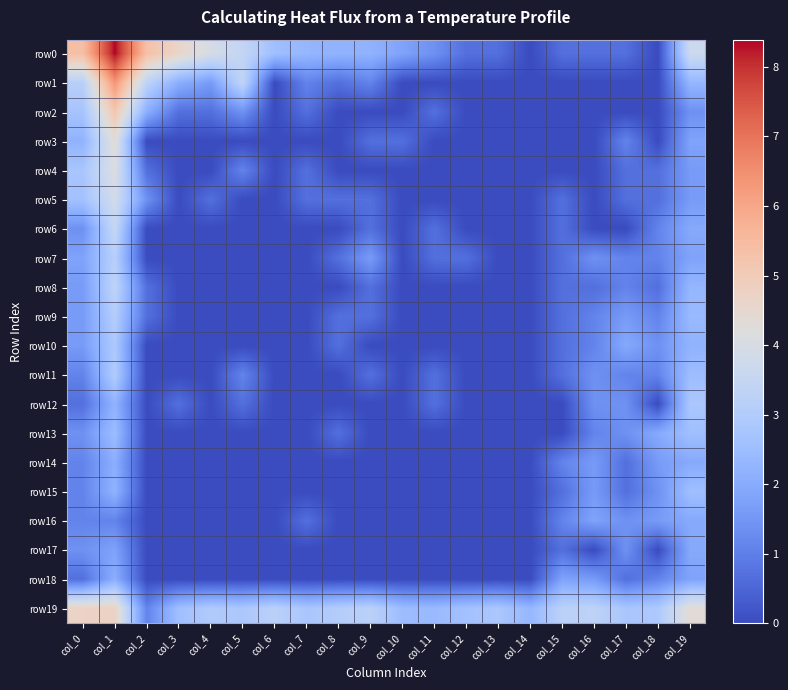

Reading right to left, list all the values displayed in this chart.

row0: col_19=3.7	col_18=0.0	col_17=0.7	col_16=0.7	col_15=0.7	col_14=0.0	col_13=0.7	col_12=0.7	col_11=1.4	col_10=1.8	col_9=2.2	col_8=2.2	col_7=2.3	col_6=2.6	col_5=3.4	col_4=4.0	col_3=4.6	col_2=5.3	col_1=8.4	col_0=5.4
row1: col_19=2.3	col_18=0.0	col_17=0.0	col_16=0.0	col_15=0.0	col_14=0.0	col_13=0.0	col_12=0.0	col_11=0.0	col_10=0.0	col_9=1.1	col_8=0.7	col_7=1.1	col_6=0.0	col_5=3.4	col_4=1.6	col_3=2.1	col_2=3.3	col_1=6.4	col_0=3.1
row2: col_19=1.4	col_18=0.0	col_17=0.0	col_16=0.0	col_15=0.0	col_14=0.0	col_13=0.0	col_12=0.0	col_11=0.7	col_10=0.0	col_9=0.0	col_8=0.0	col_7=0.7	col_6=0.0	col_5=1.4	col_4=0.7	col_3=0.7	col_2=2.1	col_1=5.1	col_0=2.7
row3: col_19=1.8	col_18=0.0	col_17=1.1	col_16=0.0	col_15=0.0	col_14=0.0	col_13=0.0	col_12=0.0	col_11=0.0	col_10=0.7	col_9=0.7	col_8=0.0	col_7=0.0	col_6=0.0	col_5=0.0	col_4=0.0	col_3=0.0	col_2=0.0	col_1=4.3	col_0=2.2
row4: col_19=1.6	col_18=0.7	col_17=0.7	col_16=0.0	col_15=0.0	col_14=0.0	col_13=0.0	col_12=0.0	col_11=0.0	col_10=0.0	col_9=0.0	col_8=0.0	col_7=0.7	col_6=0.0	col_5=1.1	col_4=0.0	col_3=0.0	col_2=0.7	col_1=4.1	col_0=2.8
row5: col_19=1.6	col_18=0.7	col_17=0.7	col_16=0.0	col_15=0.7	col_14=0.0	col_13=0.0	col_12=0.0	col_11=0.0	col_10=0.0	col_9=0.7	col_8=0.7	col_7=0.7	col_6=0.0	col_5=0.0	col_4=0.7	col_3=0.0	col_2=1.4	col_1=3.9	col_0=2.6
row6: col_19=1.9	col_18=1.1	col_17=0.0	col_16=0.0	col_15=0.7	col_14=0.0	col_13=0.0	col_12=0.0	col_11=0.7	col_10=0.0	col_9=0.7	col_8=0.0	col_7=0.0	col_6=0.0	col_5=0.0	col_4=0.0	col_3=0.0	col_2=0.0	col_1=3.5	col_0=1.4
row7: col_19=1.8	col_18=1.1	col_17=1.1	col_16=1.4	col_15=0.7	col_14=0.0	col_13=0.0	col_12=0.7	col_11=0.7	col_10=0.0	col_9=1.6	col_8=0.7	col_7=0.0	col_6=0.0	col_5=0.0	col_4=0.0	col_3=0.0	col_2=0.0	col_1=3.1	col_0=1.8
row8: col_19=2.3	col_18=0.7	col_17=1.1	col_16=0.7	col_15=0.7	col_14=0.0	col_13=0.0	col_12=0.0	col_11=0.0	col_10=0.0	col_9=0.7	col_8=0.0	col_7=0.0	col_6=0.0	col_5=0.0	col_4=0.0	col_3=0.0	col_2=0.7	col_1=3.3	col_0=1.6
row9: col_19=2.4	col_18=1.1	col_17=1.6	col_16=1.1	col_15=0.7	col_14=0.0	col_13=0.0	col_12=0.0	col_11=0.0	col_10=0.0	col_9=0.7	col_8=0.7	col_7=0.0	col_6=0.0	col_5=0.0	col_4=0.0	col_3=0.0	col_2=0.7	col_1=3.0	col_0=1.6
row10: col_19=2.2	col_18=1.4	col_17=1.9	col_16=1.1	col_15=0.7	col_14=0.0	col_13=0.0	col_12=0.0	col_11=0.0	col_10=0.0	col_9=0.0	col_8=0.7	col_7=0.0	col_6=0.0	col_5=0.0	col_4=0.0	col_3=0.0	col_2=0.0	col_1=2.9	col_0=1.6
row11: col_19=2.5	col_18=1.1	col_17=1.1	col_16=1.4	col_15=0.7	col_14=0.0	col_13=0.0	col_12=0.0	col_11=0.7	col_10=0.0	col_9=0.7	col_8=0.0	col_7=0.0	col_6=0.0	col_5=1.1	col_4=0.0	col_3=0.0	col_2=0.0	col_1=3.0	col_0=1.1
row12: col_19=2.8	col_18=0.0	col_17=1.4	col_16=1.4	col_15=0.0	col_14=0.0	col_13=0.0	col_12=0.0	col_11=0.7	col_10=0.0	col_9=0.0	col_8=0.0	col_7=0.0	col_6=0.0	col_5=0.7	col_4=0.0	col_3=0.7	col_2=0.0	col_1=2.2	col_0=0.7
row13: col_19=2.6	col_18=1.9	col_17=1.4	col_16=1.1	col_15=0.0	col_14=0.0	col_13=0.0	col_12=0.0	col_11=0.0	col_10=0.0	col_9=0.0	col_8=0.7	col_7=0.0	col_6=0.0	col_5=0.0	col_4=0.0	col_3=0.0	col_2=0.0	col_1=2.5	col_0=1.4
row14: col_19=1.9	col_18=1.6	col_17=0.7	col_16=1.6	col_15=1.1	col_14=0.0	col_13=0.0	col_12=0.0	col_11=0.0	col_10=0.0	col_9=0.0	col_8=0.0	col_7=0.0	col_6=0.0	col_5=0.0	col_4=0.0	col_3=0.0	col_2=0.0	col_1=2.1	col_0=1.1
row15: col_19=2.6	col_18=1.4	col_17=0.7	col_16=1.6	col_15=0.7	col_14=0.0	col_13=0.0	col_12=0.0	col_11=0.0	col_10=0.0	col_9=0.0	col_8=0.0	col_7=0.0	col_6=0.0	col_5=0.0	col_4=0.0	col_3=0.0	col_2=0.0	col_1=2.2	col_0=1.1
row16: col_19=1.9	col_18=1.6	col_17=1.4	col_16=1.8	col_15=1.1	col_14=0.0	col_13=0.0	col_12=0.0	col_11=0.0	col_10=0.0	col_9=0.0	col_8=0.0	col_7=0.7	col_6=0.0	col_5=0.0	col_4=0.0	col_3=0.0	col_2=0.0	col_1=1.1	col_0=1.1
row17: col_19=1.9	col_18=0.0	col_17=1.4	col_16=0.0	col_15=0.7	col_14=0.0	col_13=0.0	col_12=0.0	col_11=0.0	col_10=0.0	col_9=0.0	col_8=0.0	col_7=0.0	col_6=0.0	col_5=0.0	col_4=0.0	col_3=0.0	col_2=0.0	col_1=1.8	col_0=1.4
row18: col_19=1.8	col_18=1.1	col_17=0.7	col_16=1.6	col_15=1.8	col_14=0.0	col_13=0.0	col_12=0.0	col_11=0.0	col_10=0.0	col_9=0.0	col_8=0.0	col_7=0.0	col_6=0.0	col_5=0.0	col_4=0.0	col_3=0.0	col_2=0.0	col_1=2.1	col_0=0.7
row19: col_19=4.3	col_18=2.9	col_17=2.8	col_16=3.3	col_15=3.2	col_14=2.3	col_13=2.8	col_12=2.6	col_11=2.4	col_10=2.5	col_9=3.2	col_8=3.0	col_7=2.8	col_6=3.2	col_5=2.8	col_4=2.9	col_3=2.6	col_2=1.1	col_1=4.7	col_0=4.7